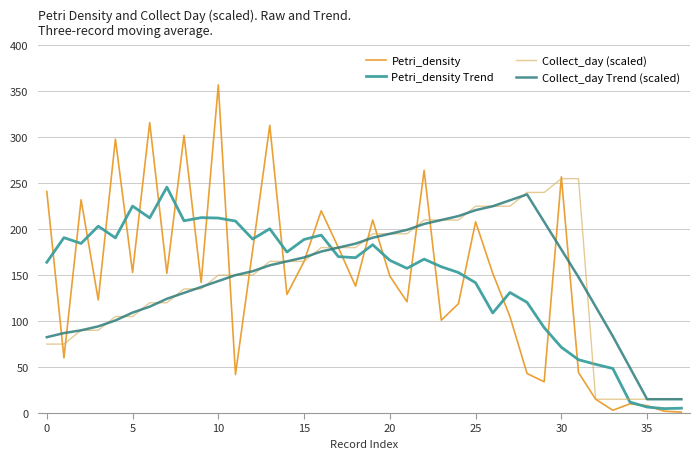

Which series has the largest range (max minus min)?

Petri_density